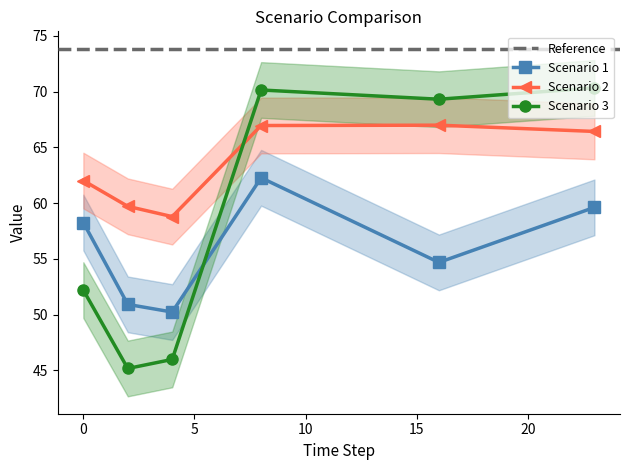

True or false: Scenario 2 and Scenario 1 cross at least once.

False